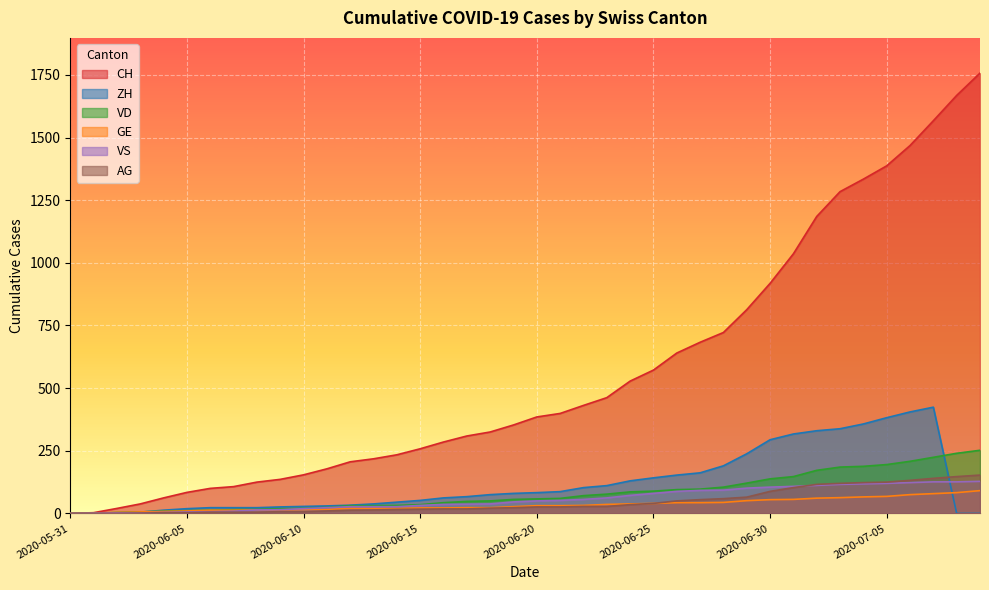

How many data points in VS are less than 50?

20